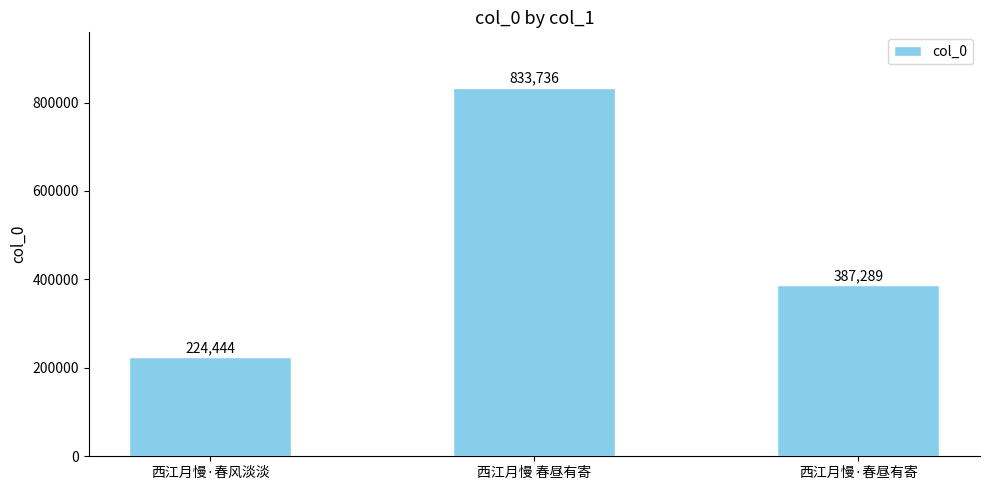

Rank the categories by value from lowest to highest.

西江月慢·春风淡淡, 西江月慢·春昼有寄, 西江月慢 春昼有寄